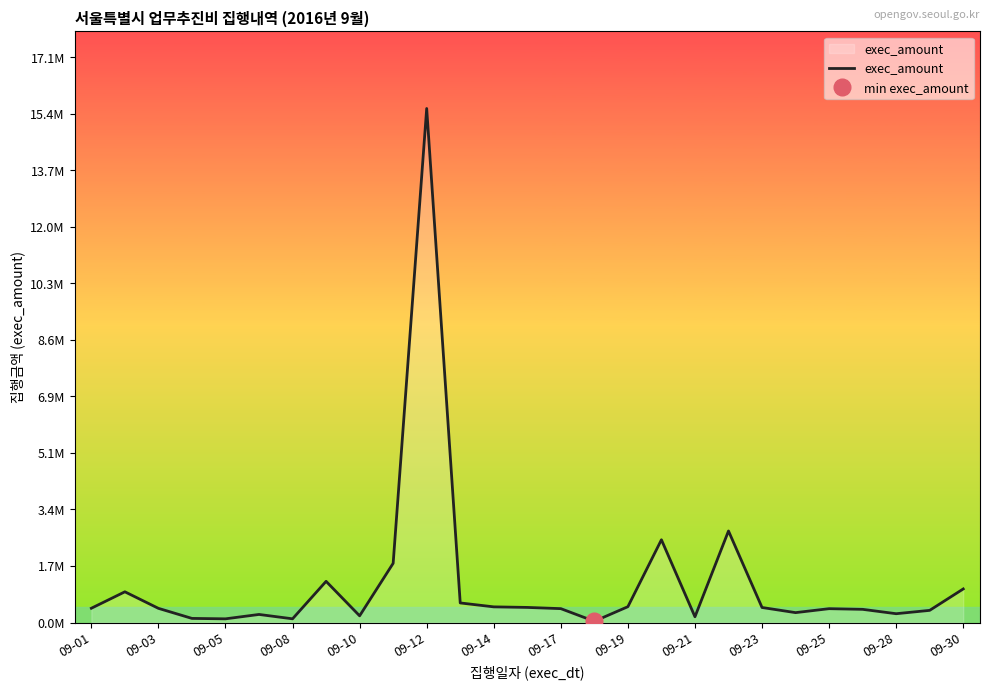

Where is the data nearest to the value 7?

19